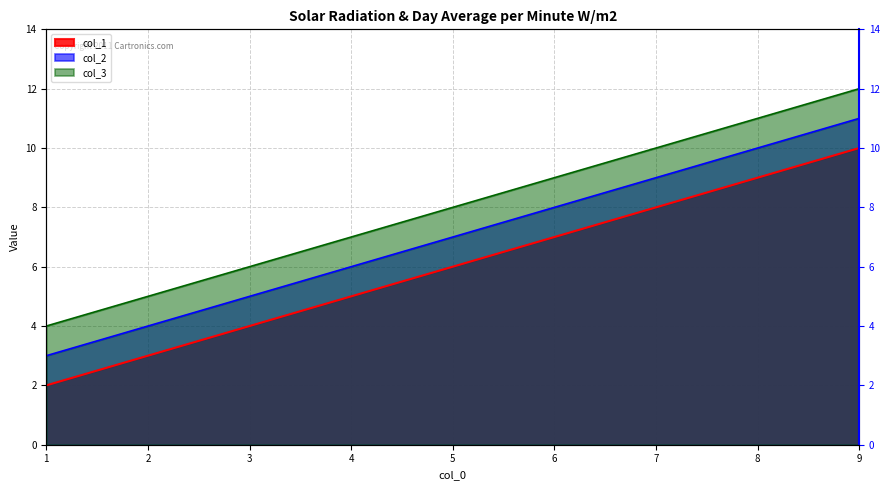

What is the minimum value shown in the chart?

2